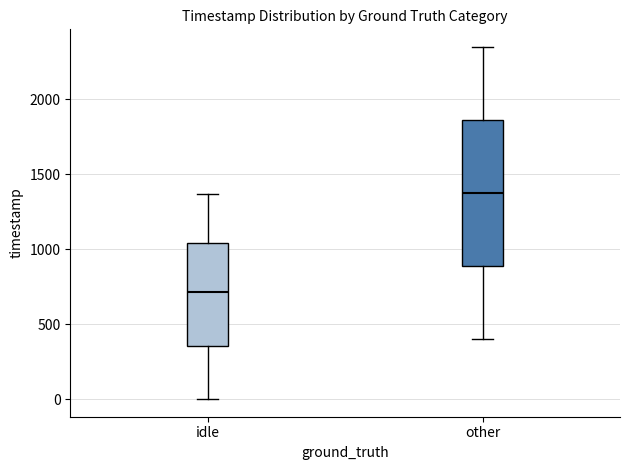

Reading left to right, transcribe this box plot: for each box, give where its median line is, the range the box spans, and where its two whiskers end, as read against the y-axis. The values are not printed on the chart, so give them approximately, as read against the axis.

idle: median 700, box 350 to 1050, whiskers 0 to 1350
other: median 1400, box 900 to 1850, whiskers 400 to 2350